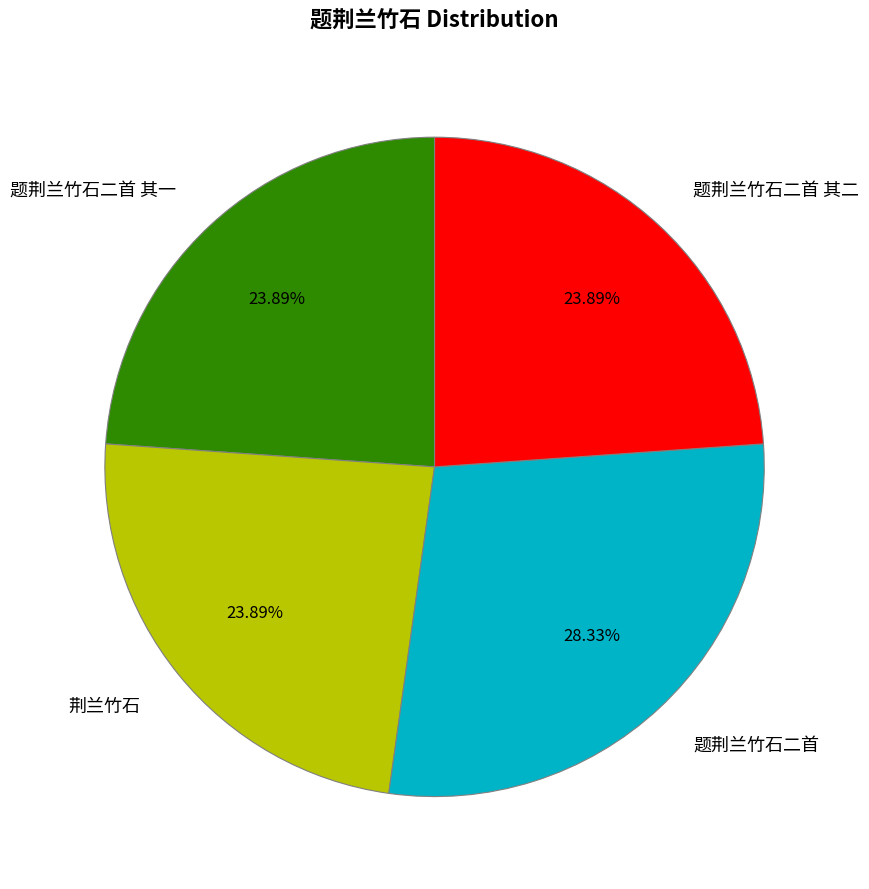

Which category has the biggest portion of the pie?

题荆兰竹石二首